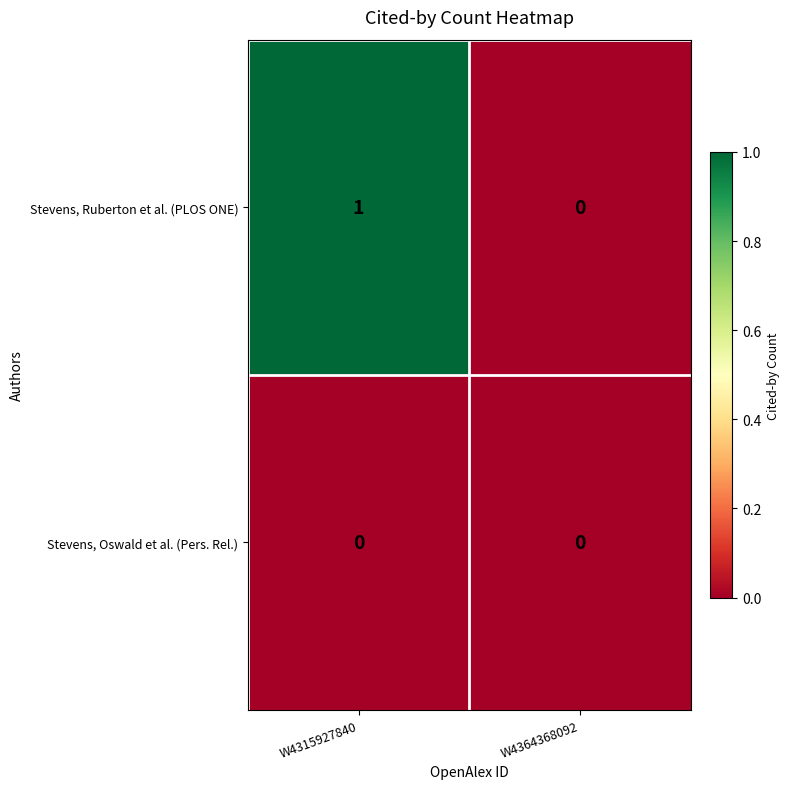

At which label does Stevens, Ruberton et al. (PLOS ONE) reach its minimum?

W4364368092